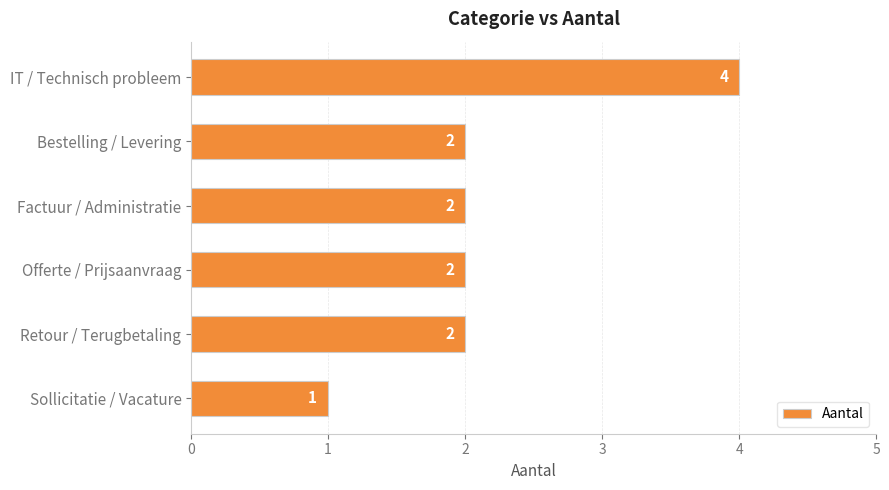

Reading top to bottom, list all the values displayed in this chart.

4	2	2	2	2	1